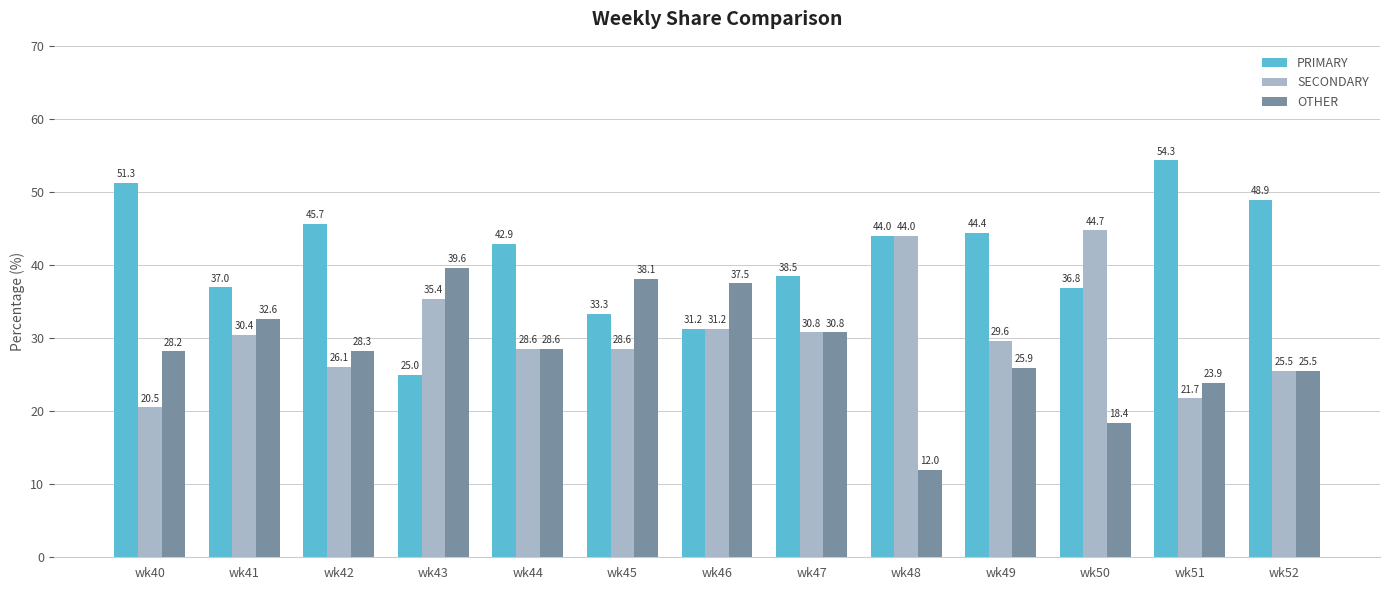

Rank the series by their average value, from highest to lowest.

PRIMARY, SECONDARY, OTHER